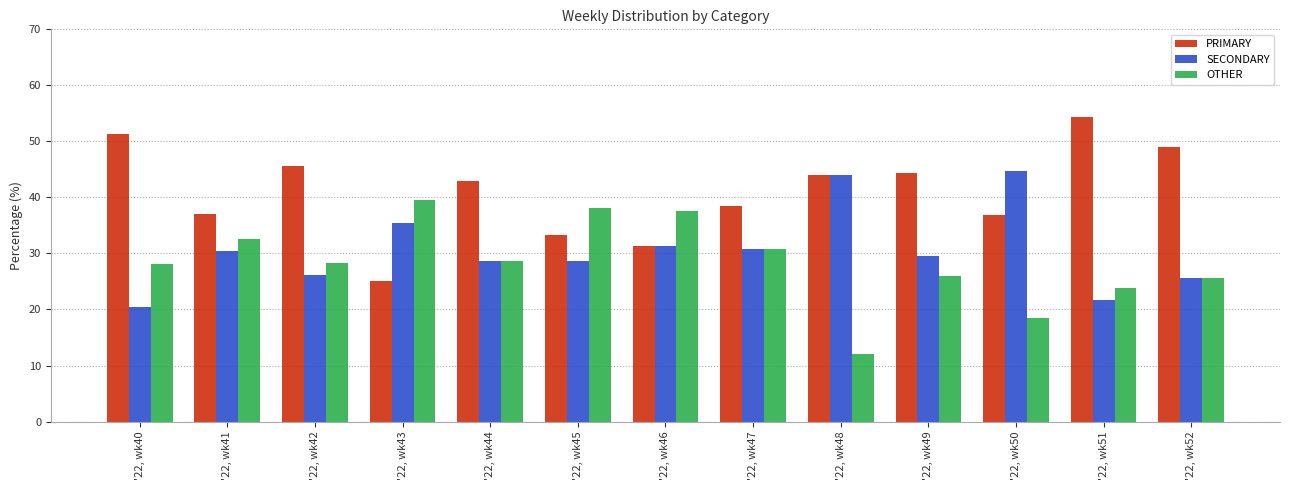

Is the value of OTHER at '22, wk51 greater than the value of PRIMARY at '22, wk49?

No